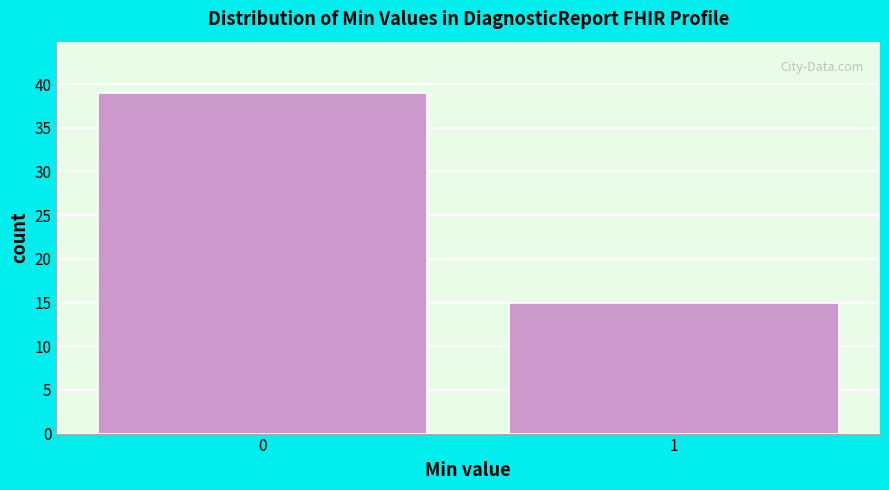

Reading left to right, extract all data points from this chart.

39	15